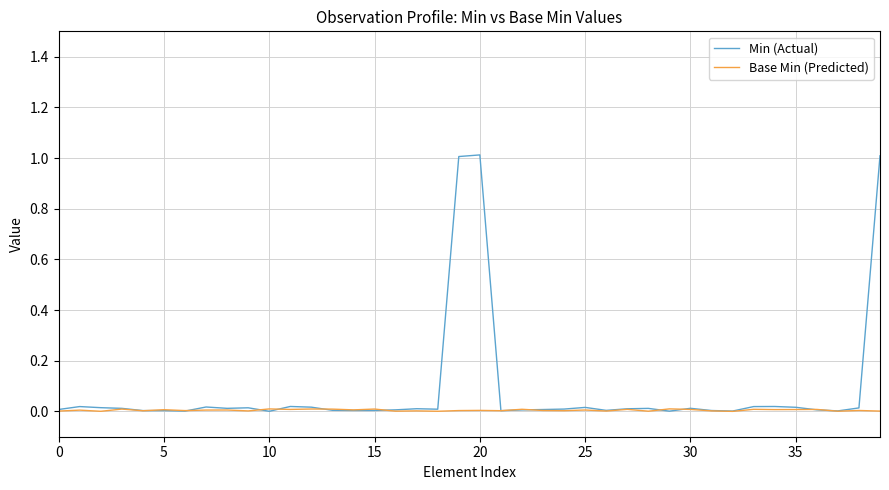

List the series in order of their peak value, highest first.

Min (Actual), Base Min (Predicted)